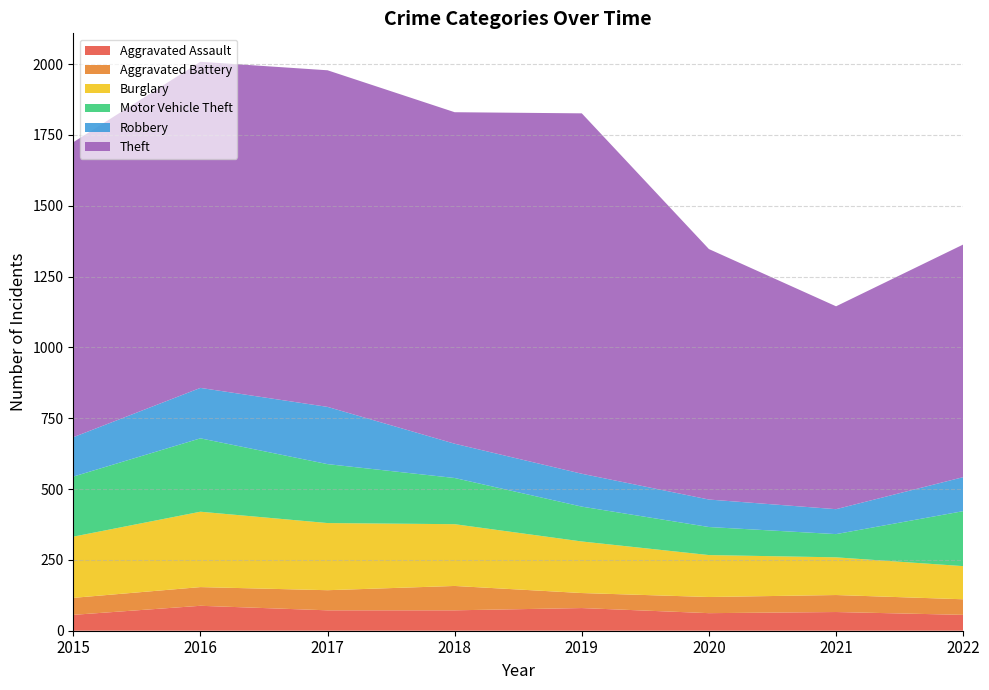

Reading left to right, what are all the values shown in this chart?

Aggravated Assault: 2015=56	2016=88	2017=72	2018=72	2019=80	2020=62	2021=66	2022=56
Aggravated Battery: 2015=60	2016=66	2017=71	2018=86	2019=53	2020=57	2021=60	2022=55
Burglary: 2015=216	2016=266	2017=237	2018=218	2019=182	2020=148	2021=133	2022=117
Motor Vehicle Theft: 2015=212	2016=259	2017=208	2018=163	2019=123	2020=99	2021=82	2022=194
Robbery: 2015=139	2016=178	2017=202	2018=121	2019=116	2020=97	2021=88	2022=120
Theft: 2015=1041	2016=1151	2017=1188	2018=1170	2019=1272	2020=884	2021=716	2022=821